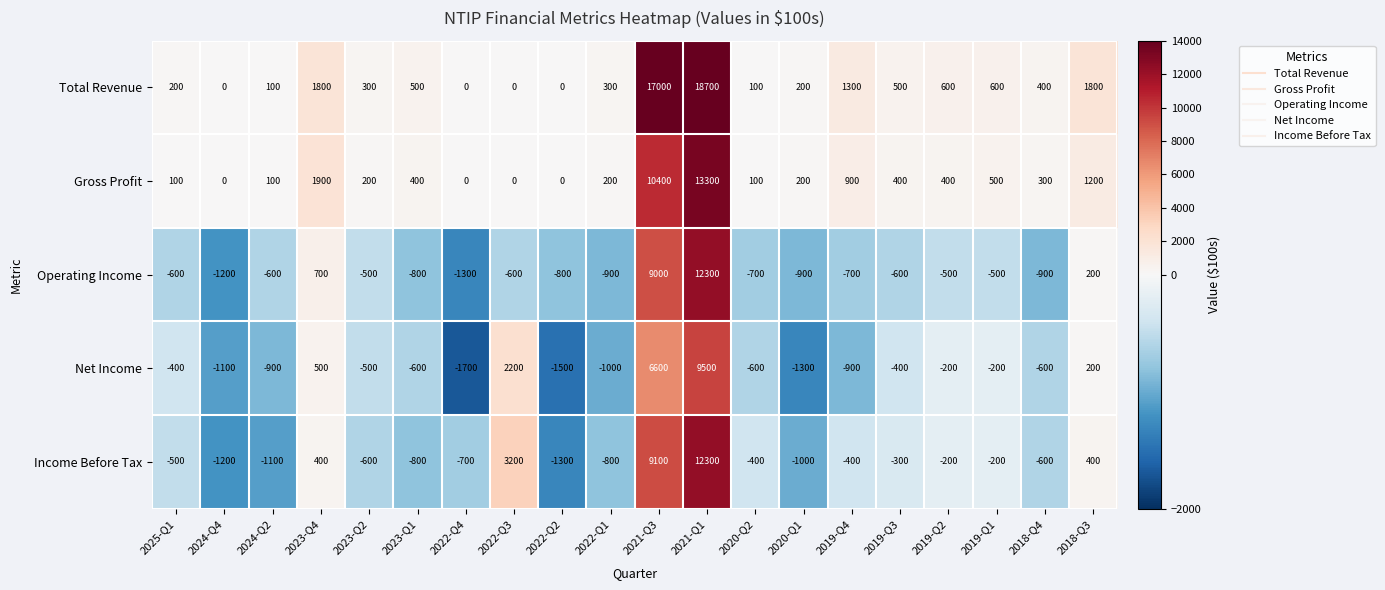

What is the difference between the Income Before Tax values at 2022-Q2 and 2023-Q1?

500